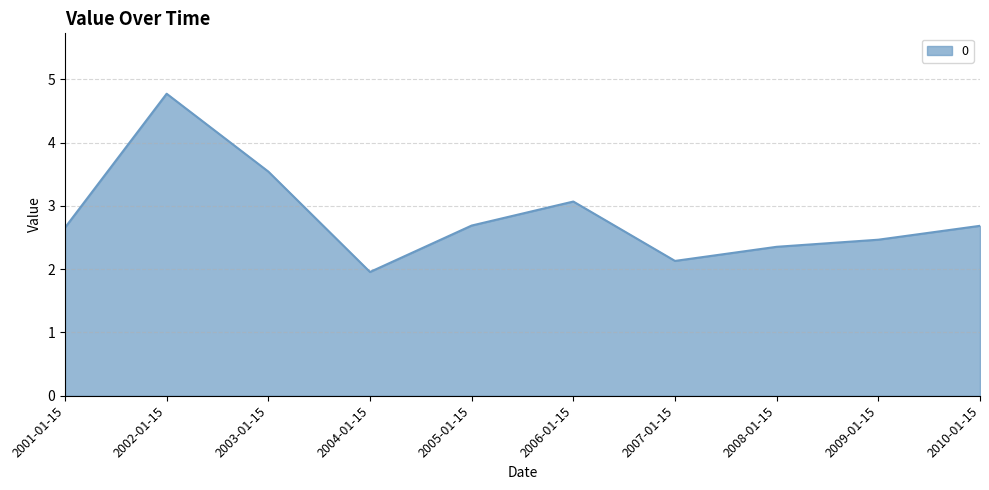

Reading left to right, transcribe all the data shown in this chart.

2.7	4.8	3.5	2.0	2.7	3.1	2.1	2.4	2.5	2.7